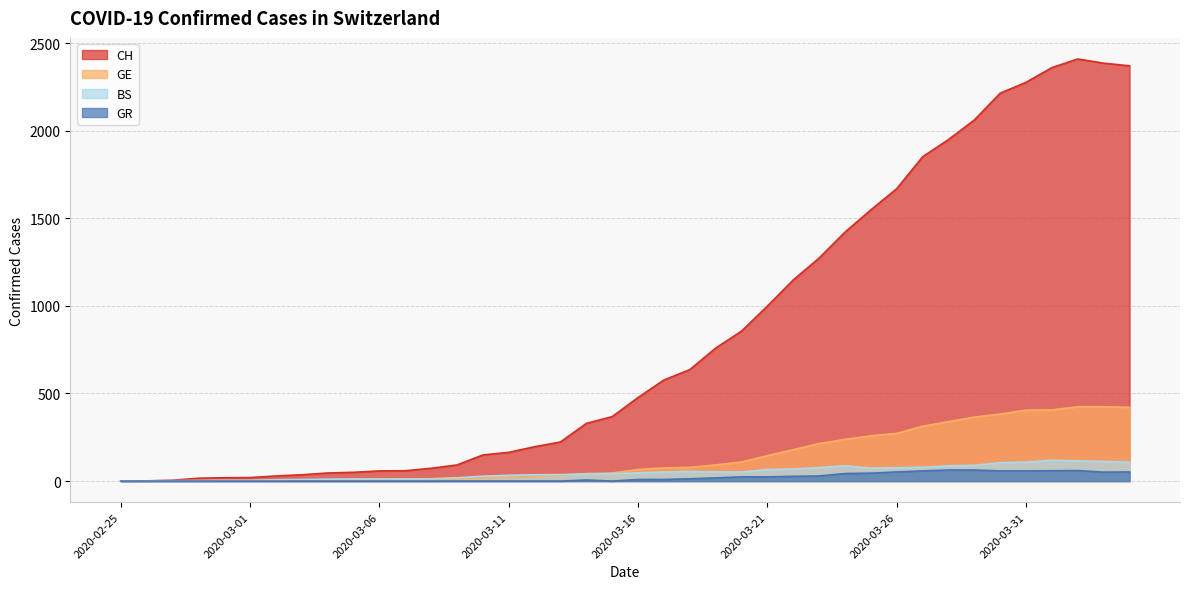

Between 2020-03-07 and 2020-04-04, which series saw the biggest shift?

CH